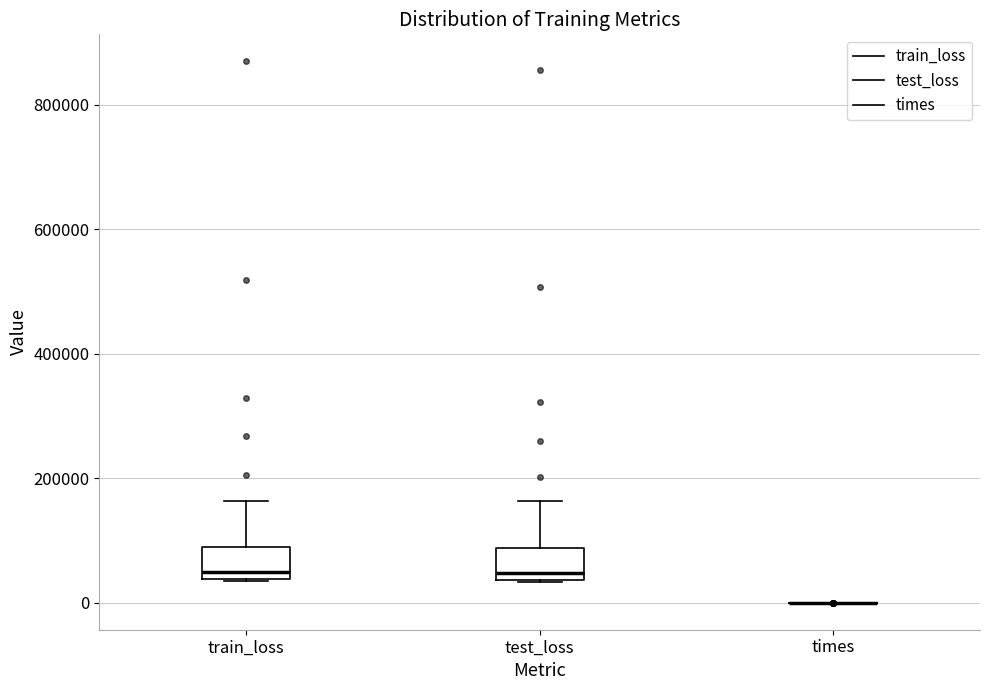

Reading left to right, transcribe this box plot: for each box, give where its median line is, the range the box spans, and where its two whiskers end, as read against the y-axis. The values are not printed on the chart, so give them approximately, as read against the axis.

train_loss: median 40000 (just above the box's lower edge), box 40000 to 80000, whiskers 40000 to 160000
test_loss: median 40000 (just above the box's lower edge), box 40000 to 80000, whiskers 40000 to 160000
times: box collapsed to a line at 0, whiskers 0 to 0